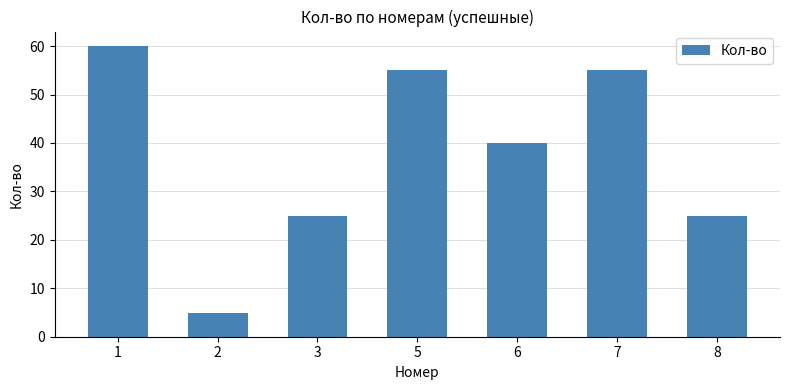

Which label corresponds to the smallest value in the chart?

2